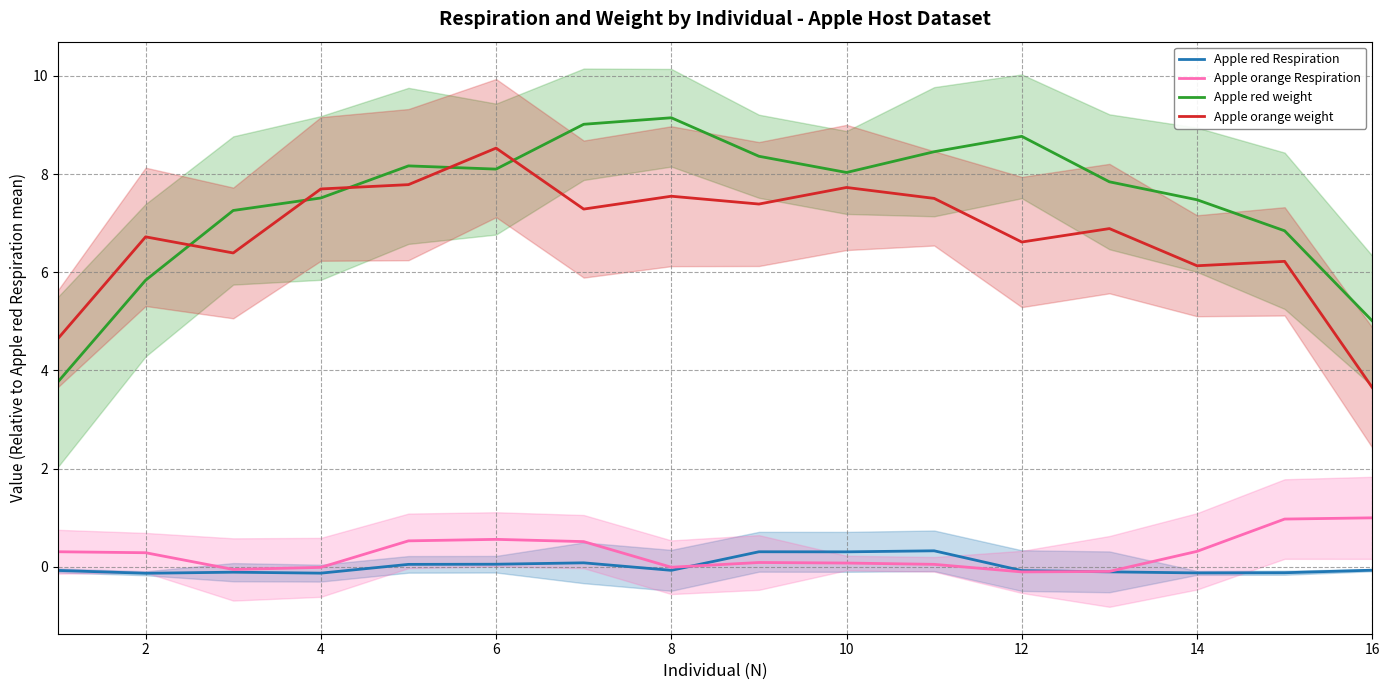

How many Apple red Respiration values are between 0 and 1?

6